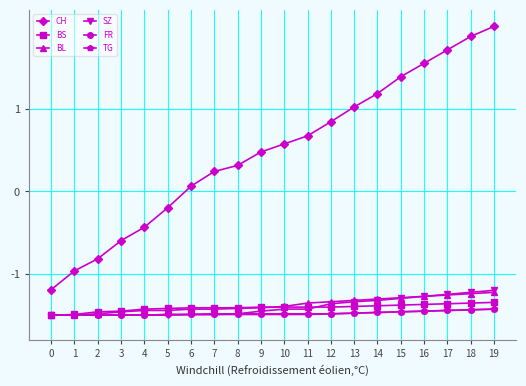

True or false: BS and CH intersect in this chart.

False